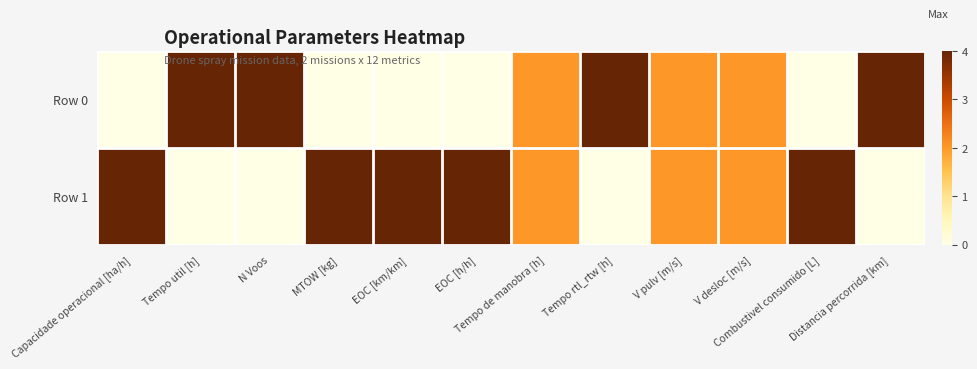

Which series changed the most between MTOW [kg] and EOC [km/km]?

Row 0